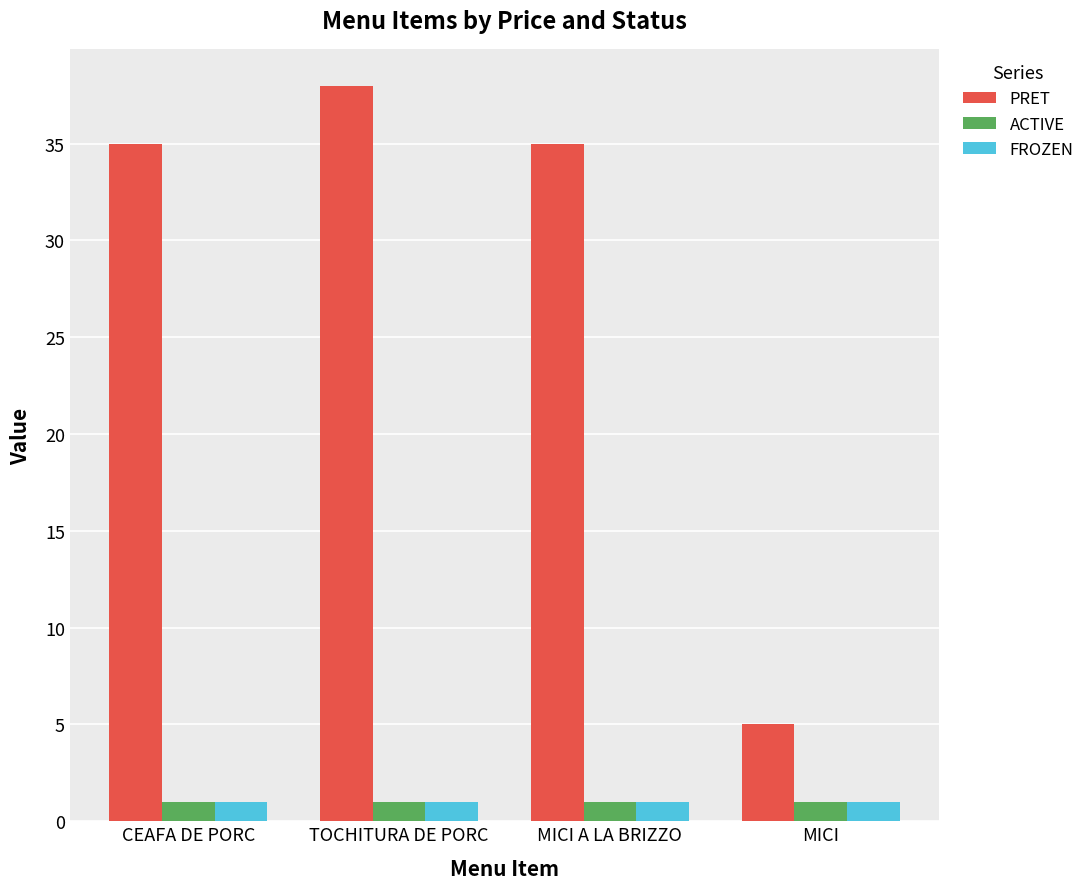

What is the value of the PRET bar at the 1st from the left?

35